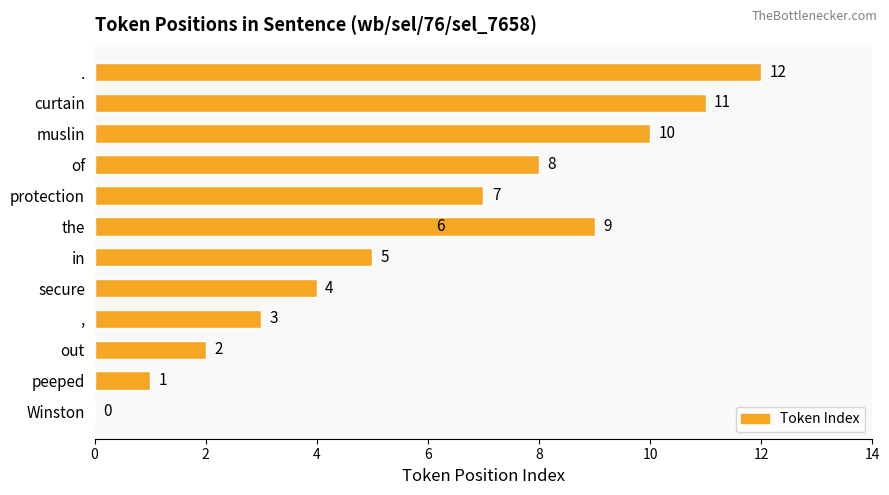

Are the bars horizontal?

Yes